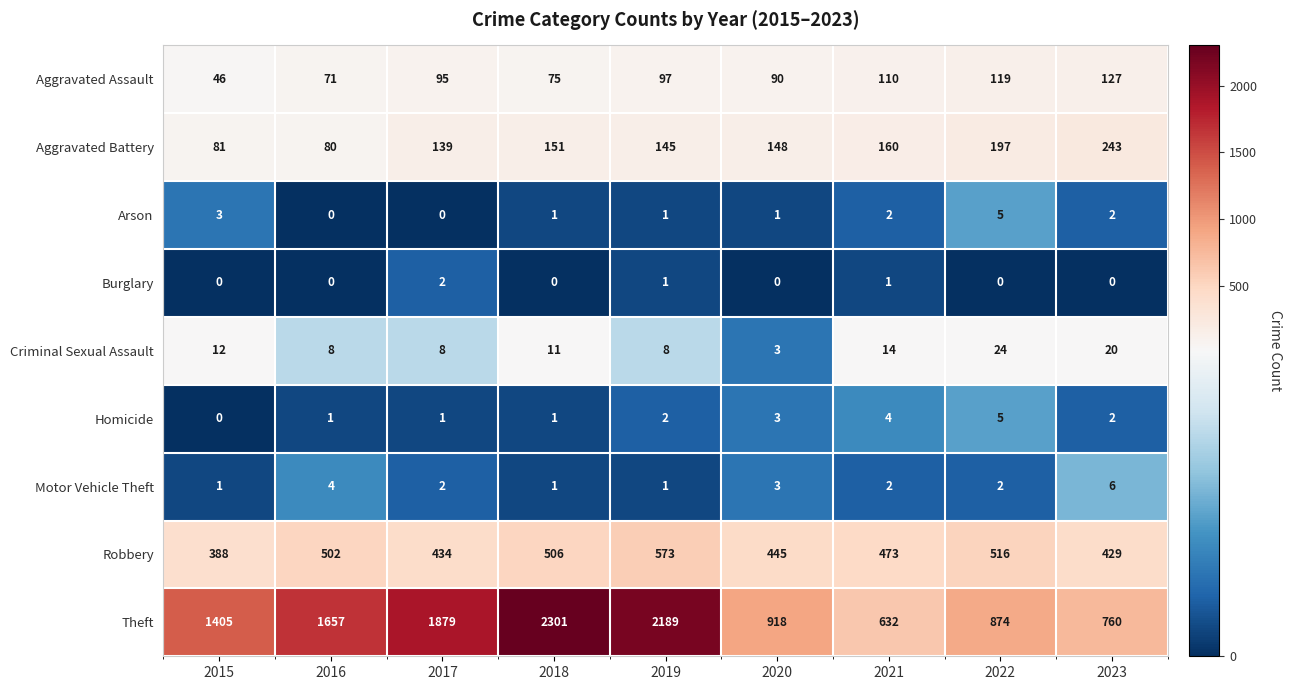

What is the spread (max minus min) of values at 2015?

1405